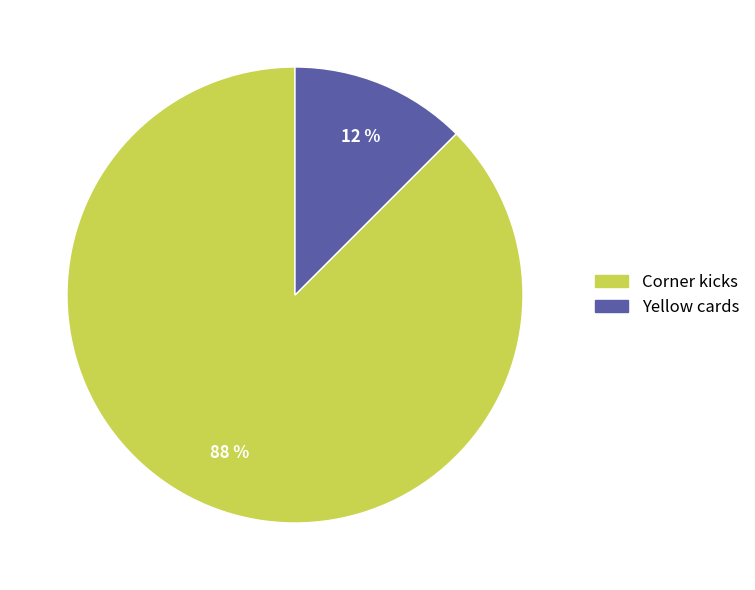

Which has a higher value, Corner kicks or Yellow cards?

Corner kicks